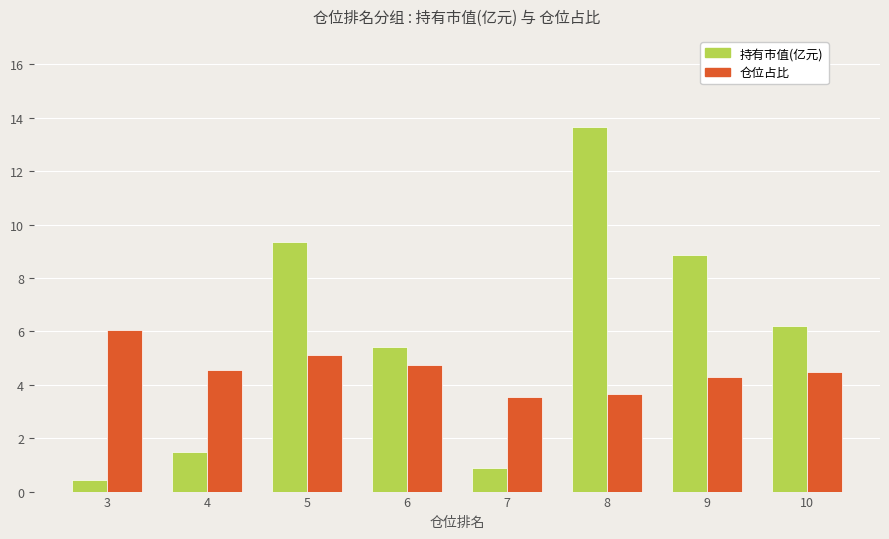

What is the value of the 仓位占比 bar at the 2nd from the left?

4.5